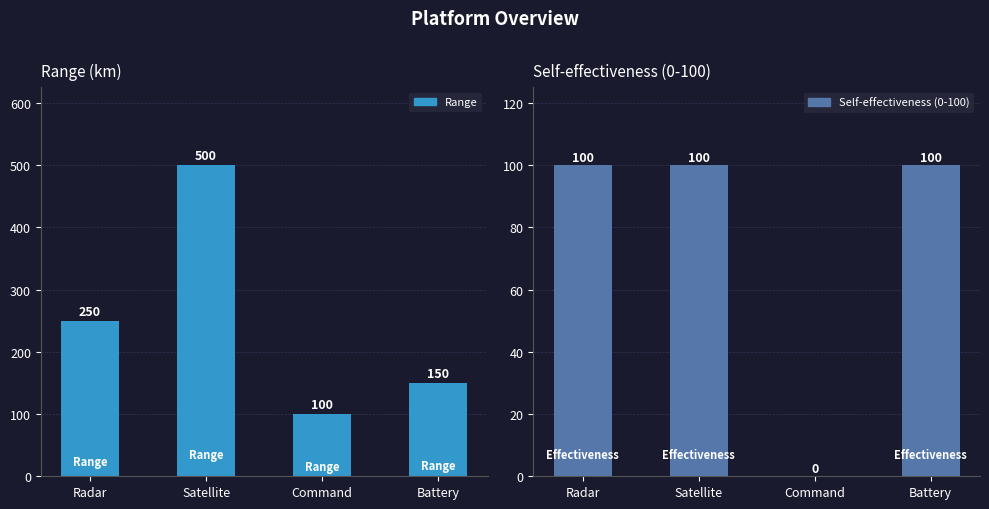

What is the difference between the maximum and minimum values in the Self-effectiveness (0-100) series?

100